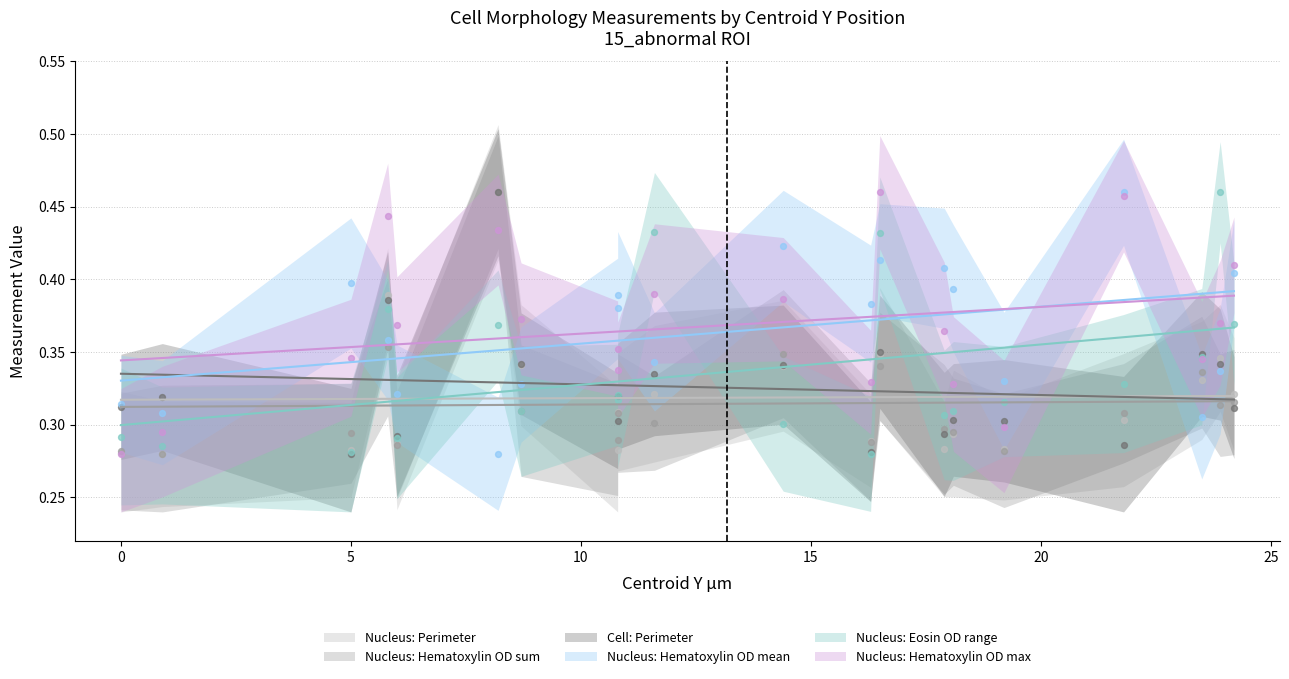

Which series contains the highest Y value?

Nucleus: Perimeter